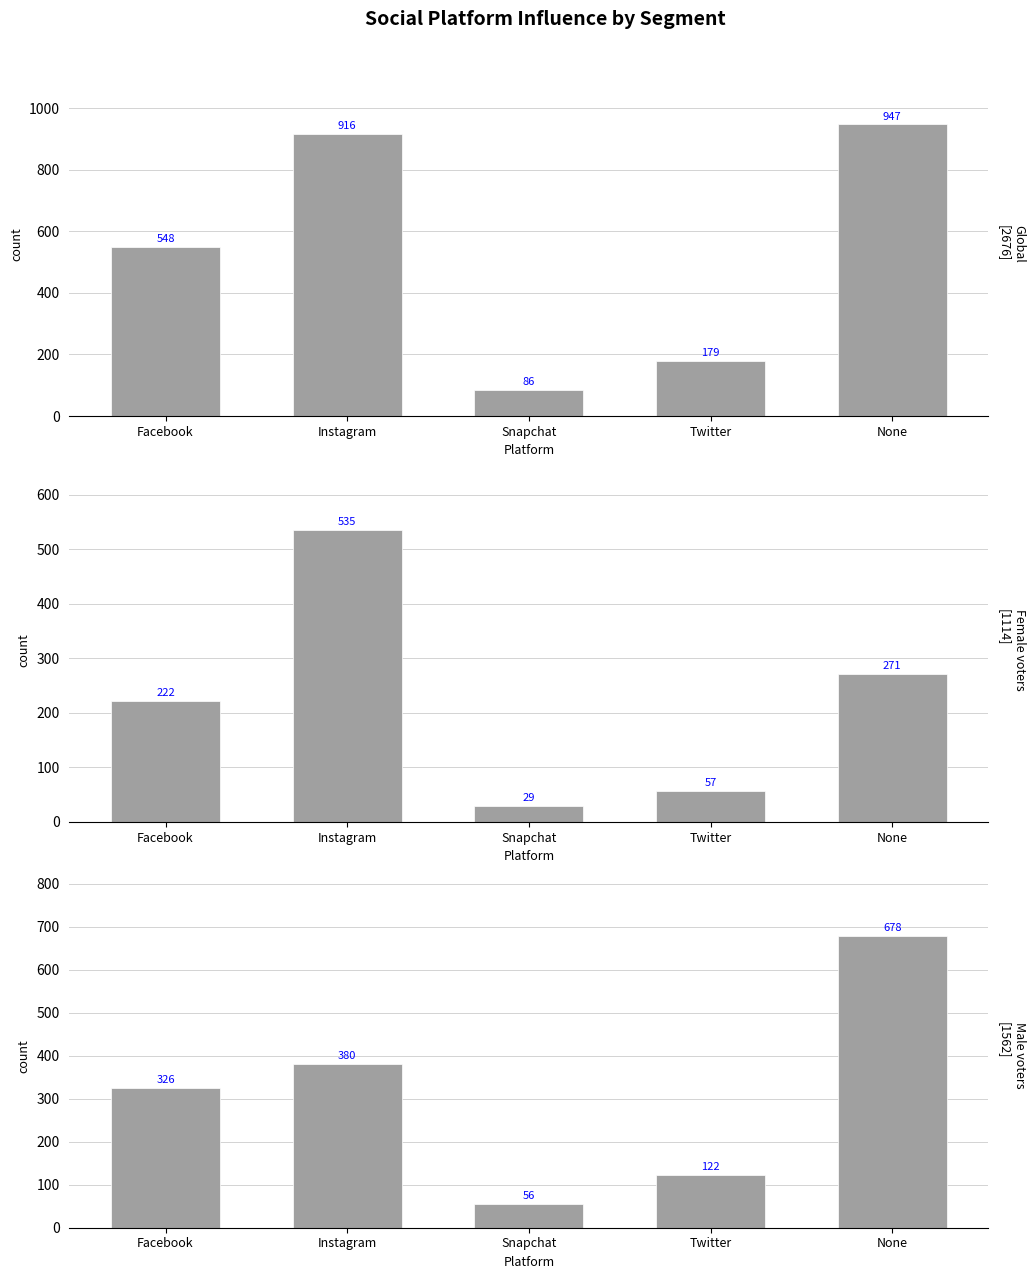

What is the total value across all series at Snapchat?

171